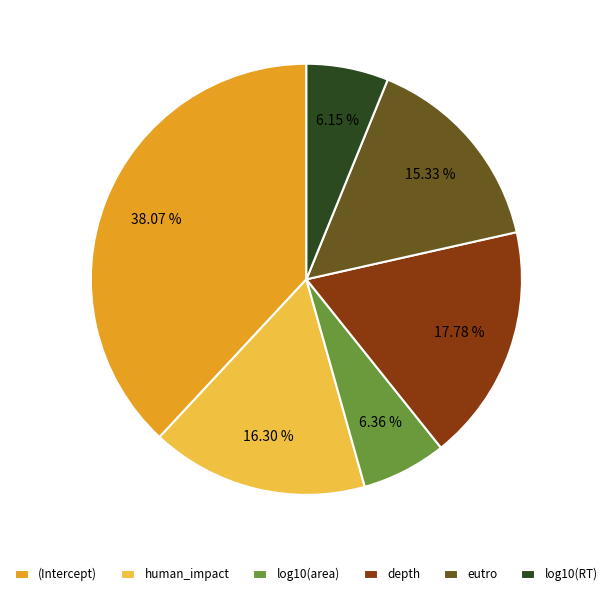

Which has a higher value, log10(area) or (Intercept)?

(Intercept)